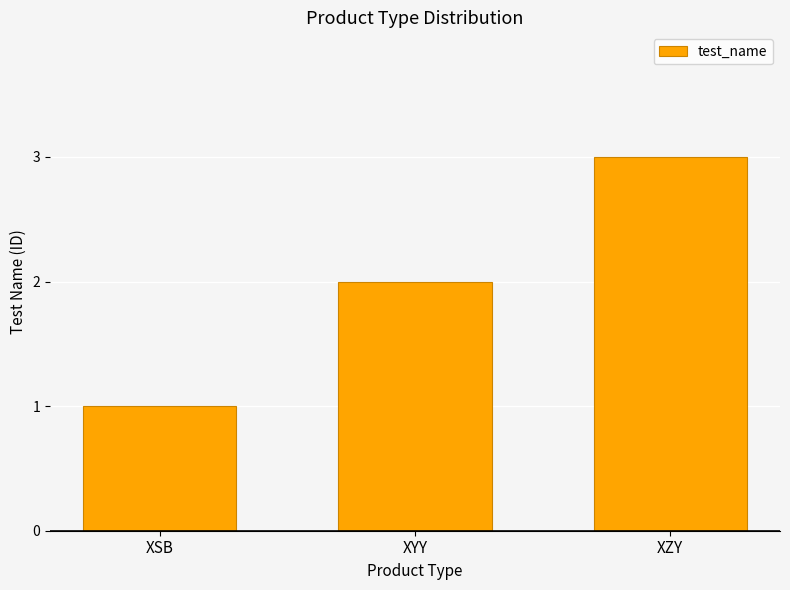

What is the sum of the values at XZY and XYY?

5